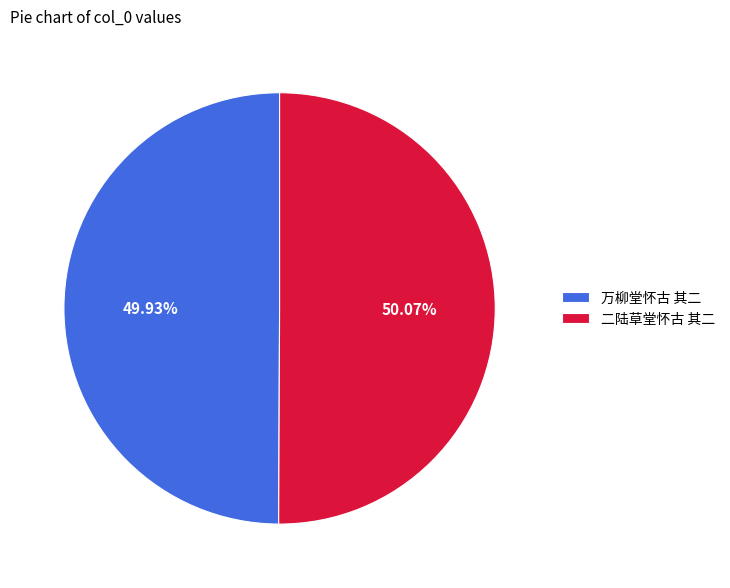

To the nearest percent, what portion does 万柳堂怀古 其二 represent?

50%